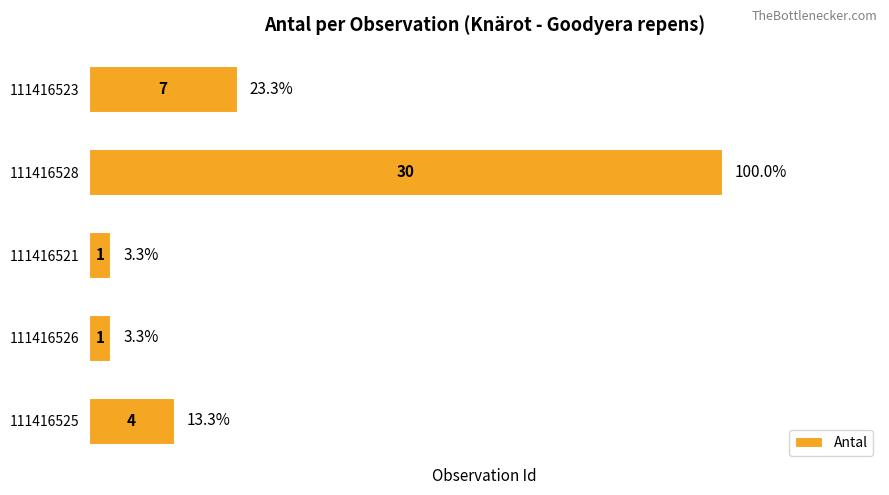

The value at 111416525 is 4. True or false?

True